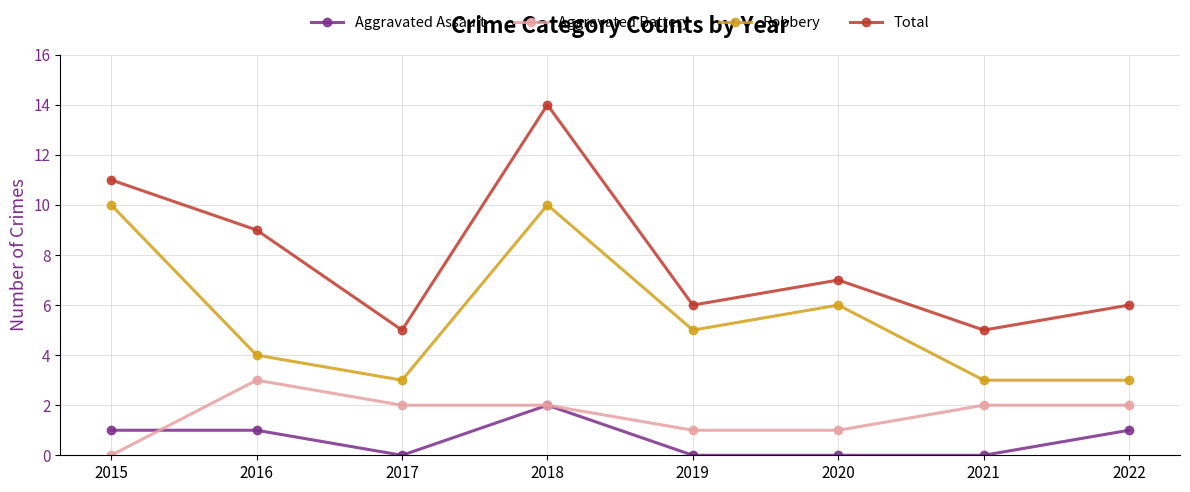

List the series in order of their peak value, lowest first.

Aggravated Assault, Aggravated Battery, Robbery, Total